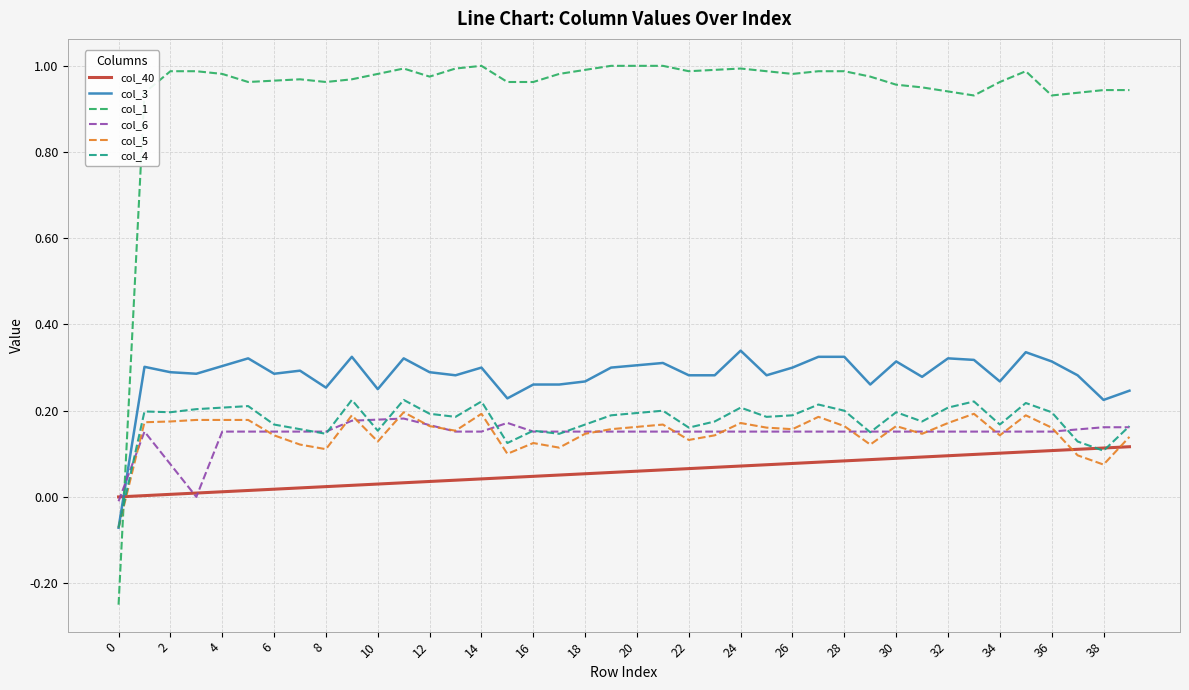

Which series ends up on top after the final intersection of col_3 and col_6?

col_3